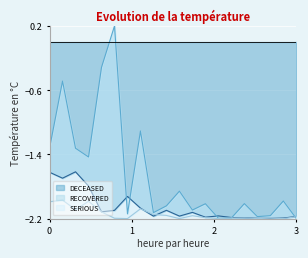

Reading right to left, transcribe all the data shown in this chart.

DECEASED: -2.2	-2.2	-2.2	-2.2	-2.2	-2.2	-2.2	-2.2	-2.1	-2.2	-2.1	-2.2	-2.1	-1.9	-2.1	-2.1	-1.8	-1.6	-1.7	-1.6
RECOVERED: -2.2	-2.0	-2.2	-2.2	-2.0	-2.2	-2.2	-2.0	-2.1	-1.9	-2.0	-2.1	-1.1	-2.1	0.2	-0.3	-1.4	-1.3	-0.5	-1.3
SERIOUS: -2.2	-2.2	-2.2	-2.2	-2.2	-2.2	-2.2	-2.2	-2.2	-2.2	-2.2	-2.1	-2.1	-2.2	-2.2	-2.1	-2.0	-2.1	-2.0	-2.0